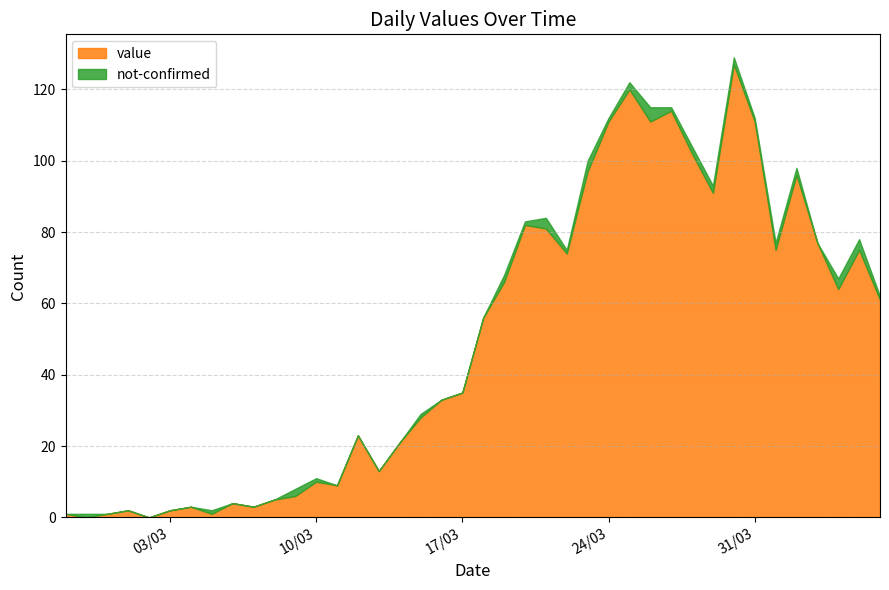

Does the chart have visible grid lines?

Yes